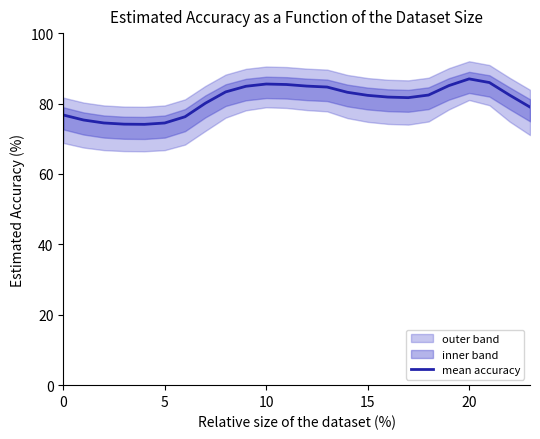

At which label does the data first exceed 82?

8